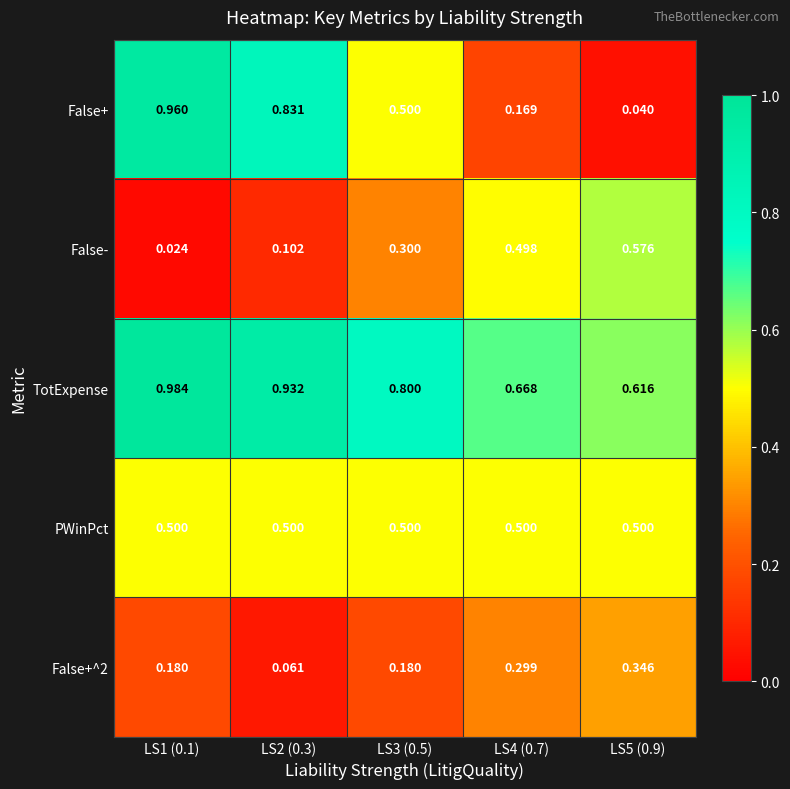

What is the difference between the highest and lowest values at LS4 (0.7)?

0.5